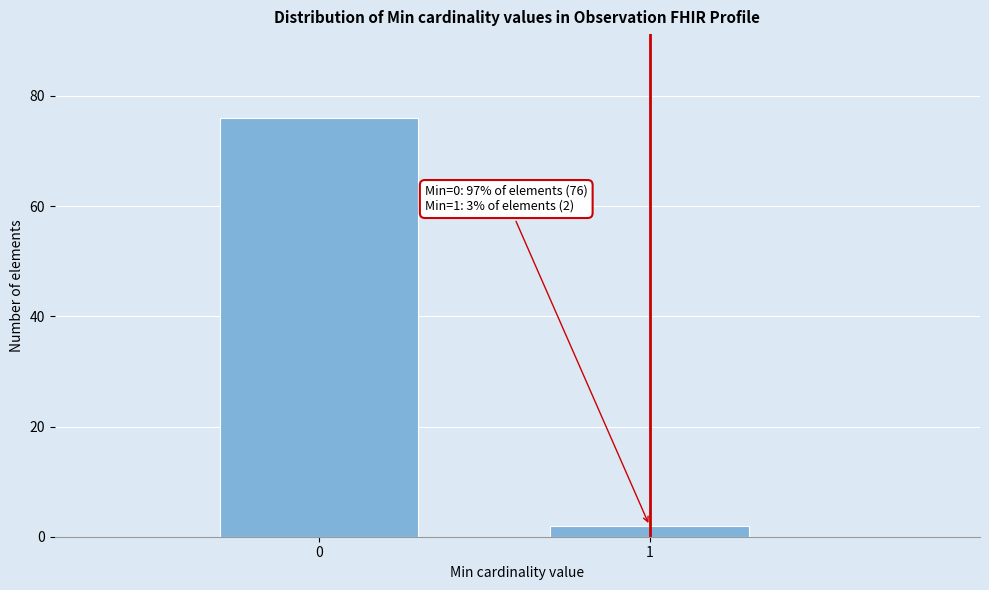

Reading left to right, transcribe all the data shown in this chart.

76	2